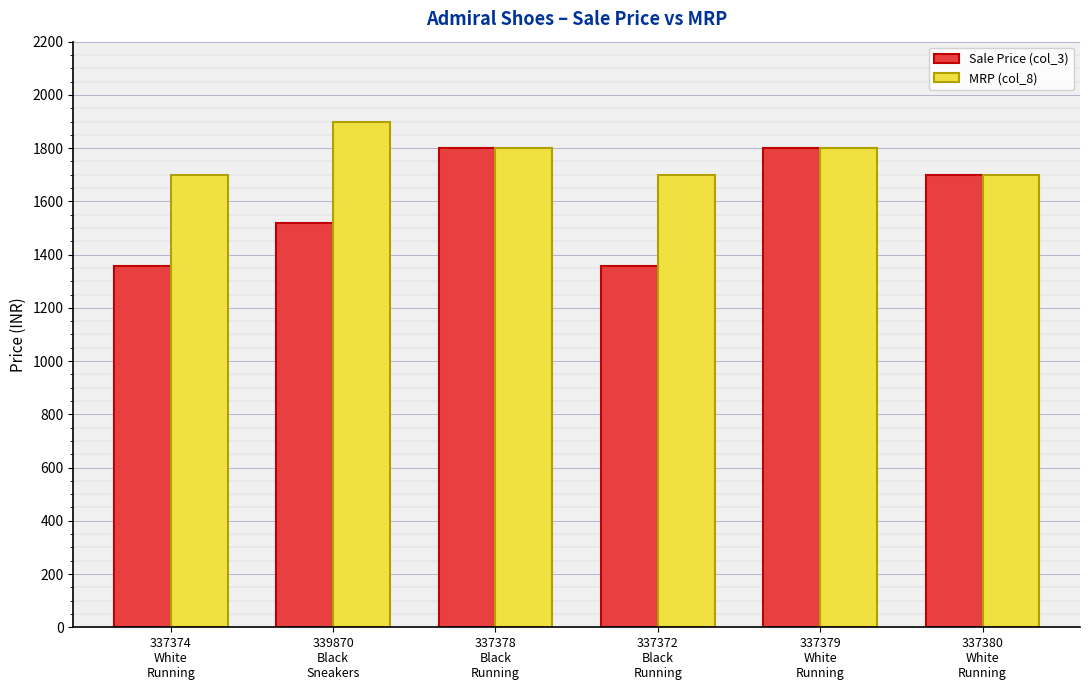

Rank the series by their maximum value, from lowest to highest.

Sale Price (col_3), MRP (col_8)